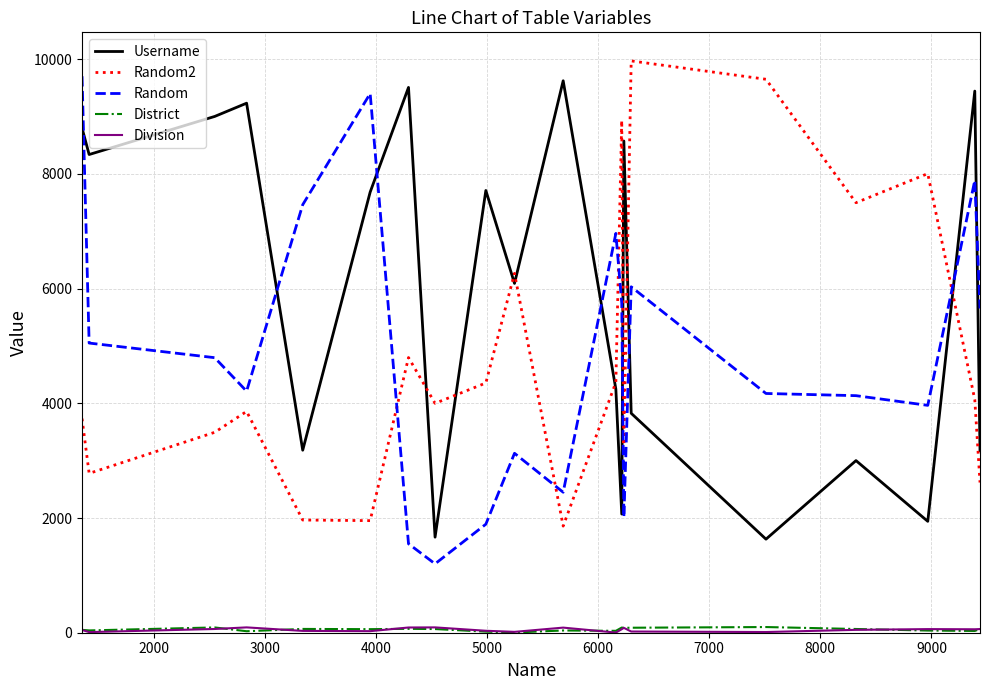

Which series has the largest total across all categories?

Username